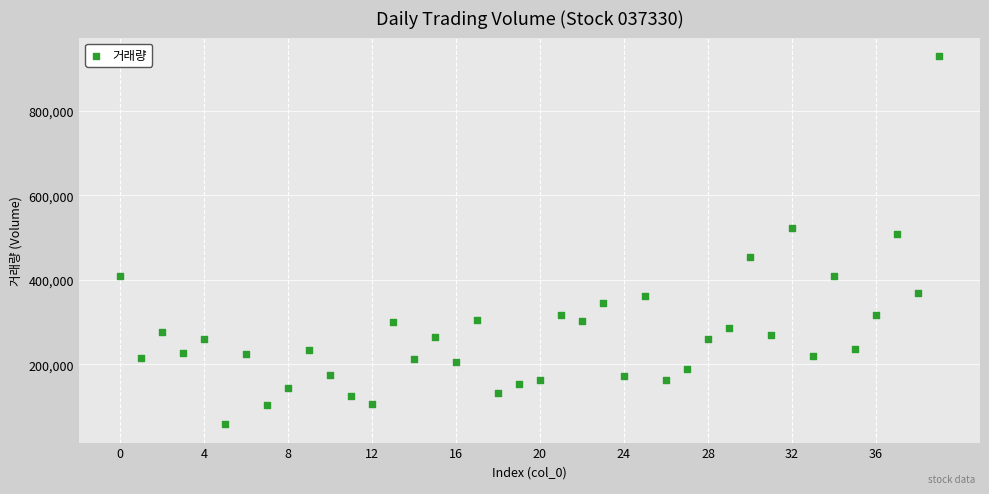

What is the range of Y values (max minus min)?

869967